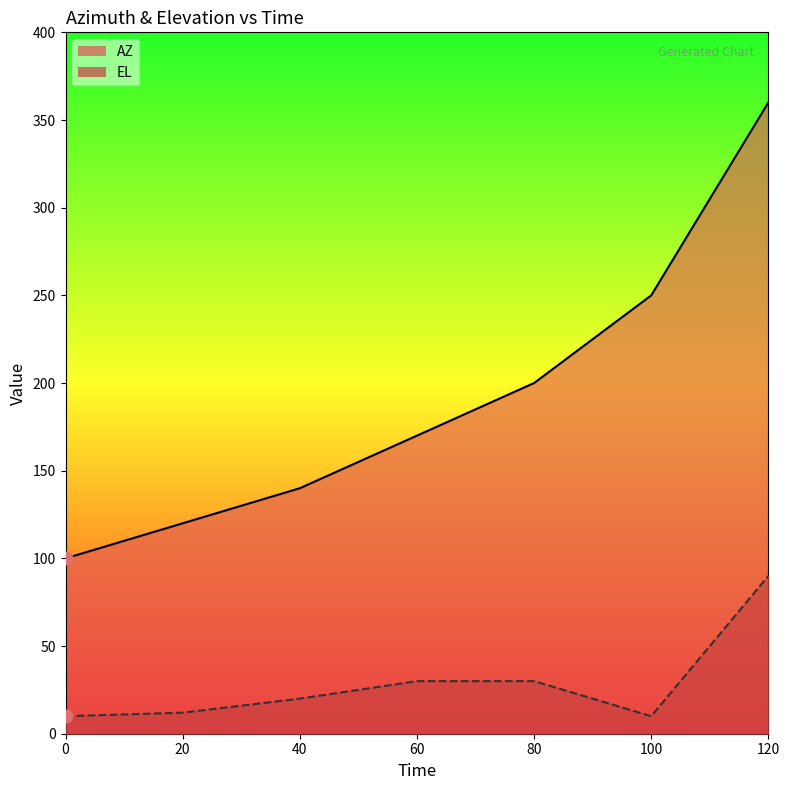

Which series reaches the maximum Y coordinate?

AZ